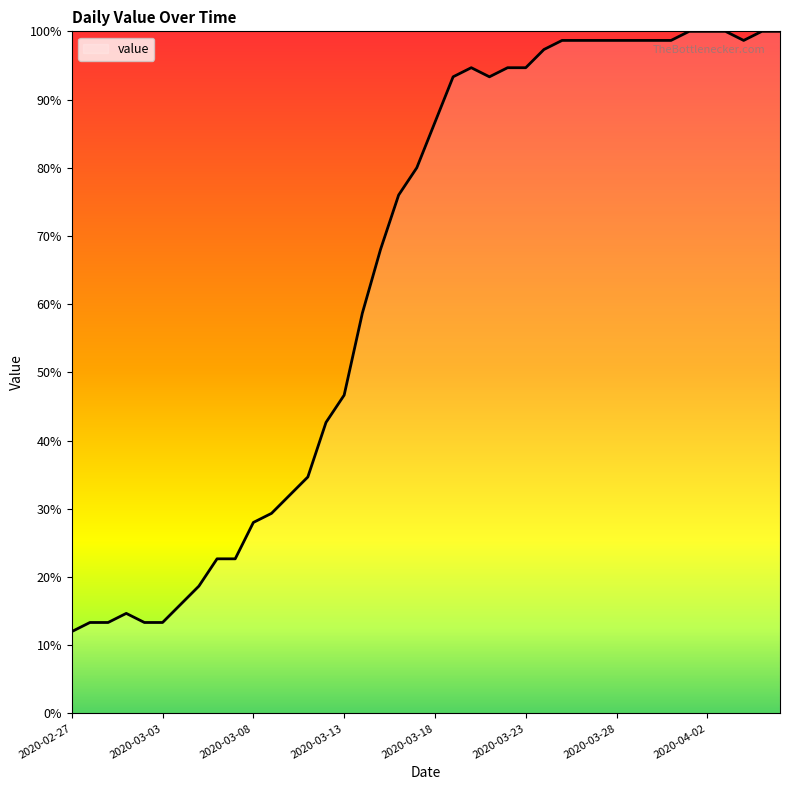

What is the minimum value shown in the chart?

12.0